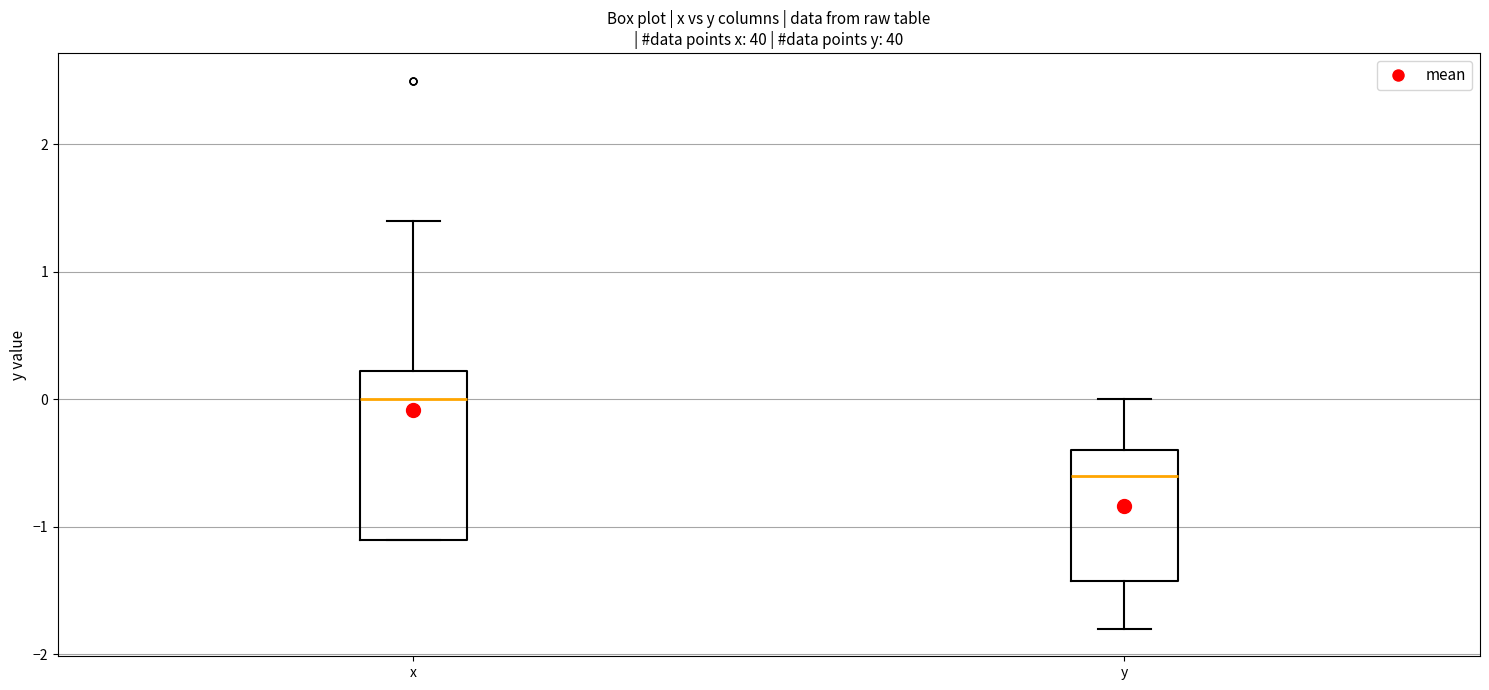

Reading left to right, transcribe this box plot: for each box, give where its median line is, the range the box spans, and where its two whiskers end, as read against the y-axis. The values are not printed on the chart, so give them approximately, as read against the axis.

x: median 0.0, box -1.1 to 0.2, whiskers -1.1 to 1.4
y: median -0.6, box -1.4 to -0.4, whiskers -1.8 to 0.0